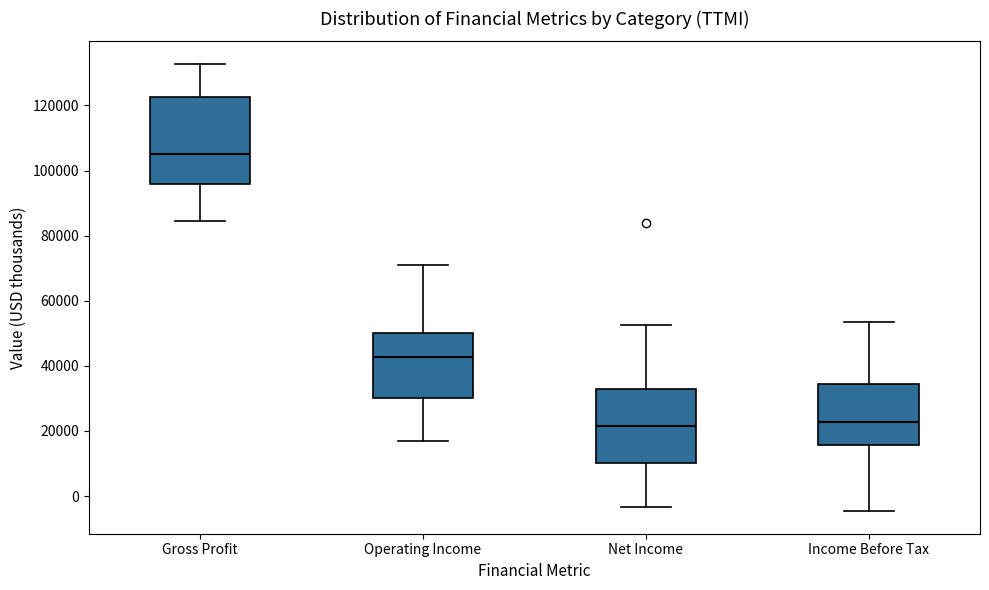

Which box is the tallest, from its lower edge to its upper edge?

Gross Profit